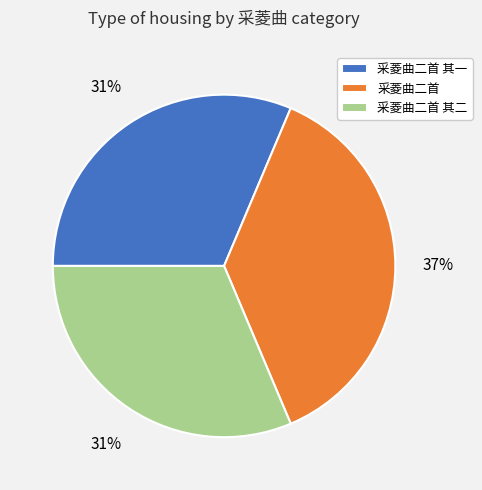

To the nearest percent, what is the difference between the largest and smallest slice percentages?

6%